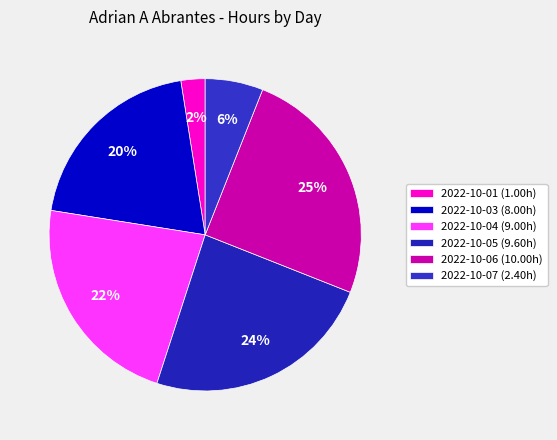

To the nearest percent, what is the difference between the largest and smallest slice percentages?

22%